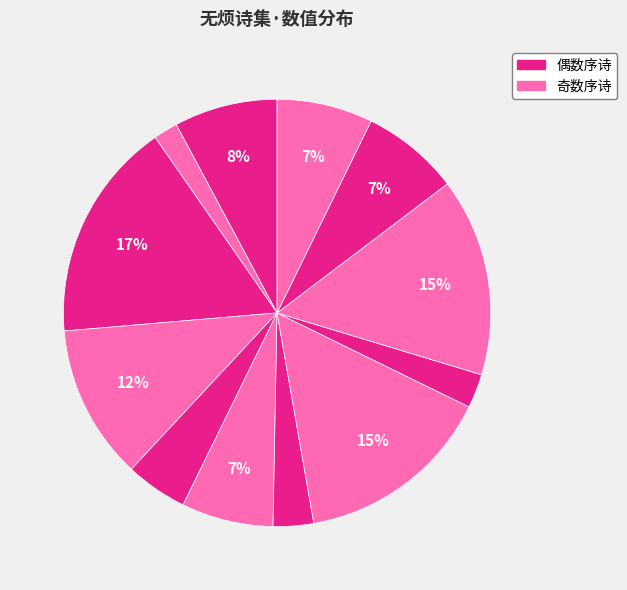

How many slices are in this pie chart?

12